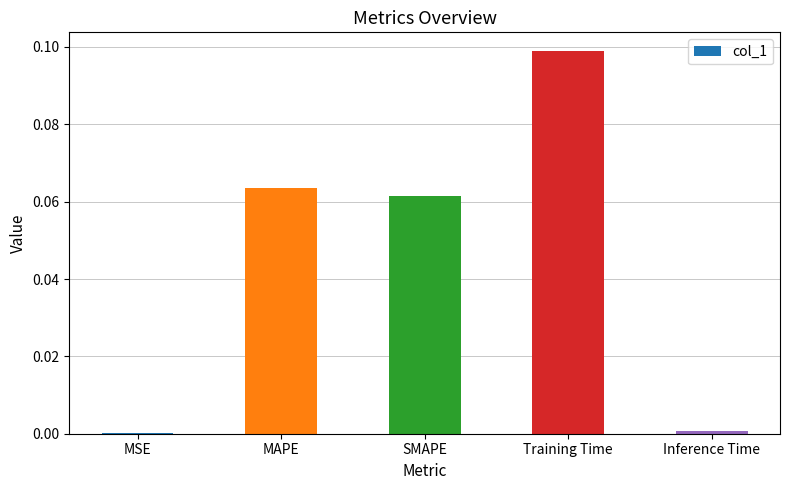

Which label corresponds to the largest value in the chart?

Training Time